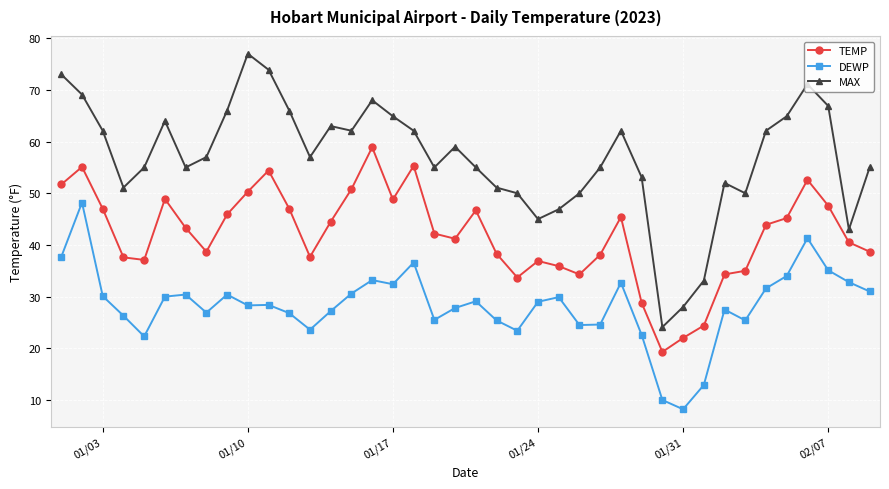

True or false: TEMP and DEWP cross at least once.

False